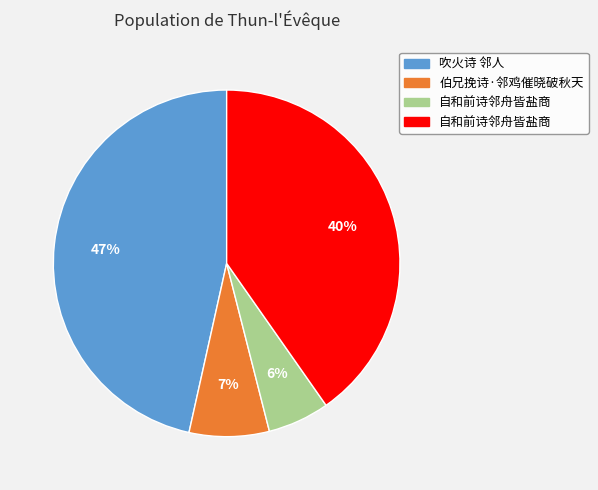

Is there a majority slice in this chart?

No